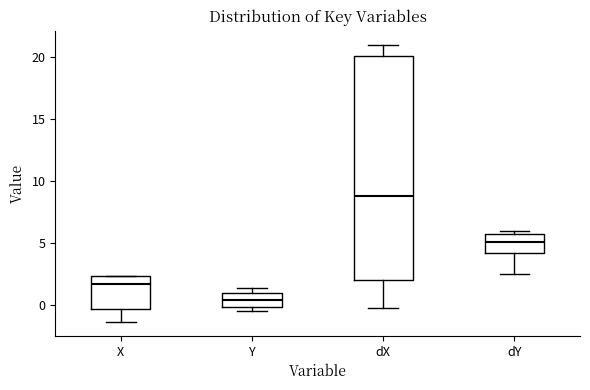

Where does the median line of the box for dY sit on the y-axis? The values are not printed on the chart, so give them approximately, as read against the axis.

5.0